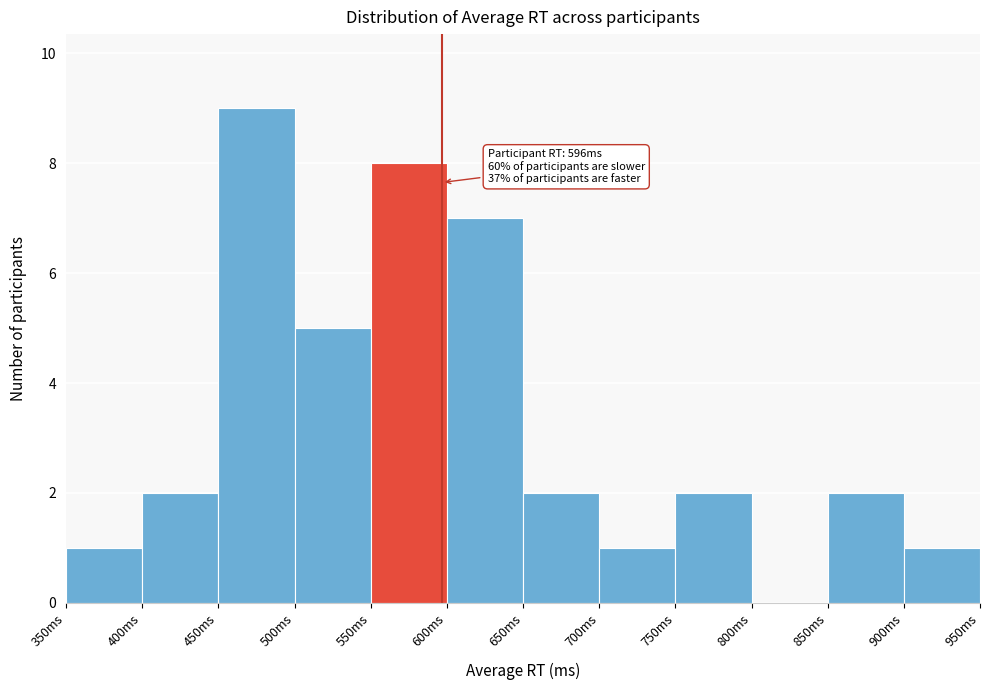

Which range on the x-axis has the tallest bar?

450 to 500